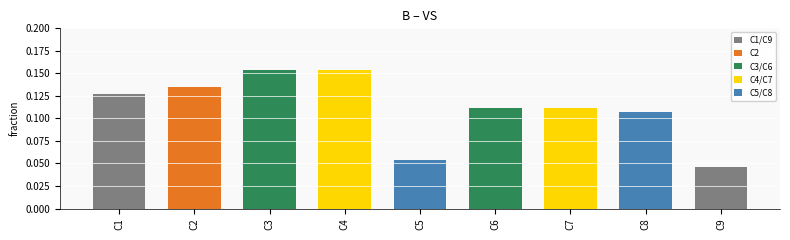

Does the chart contain stacked bars?

No